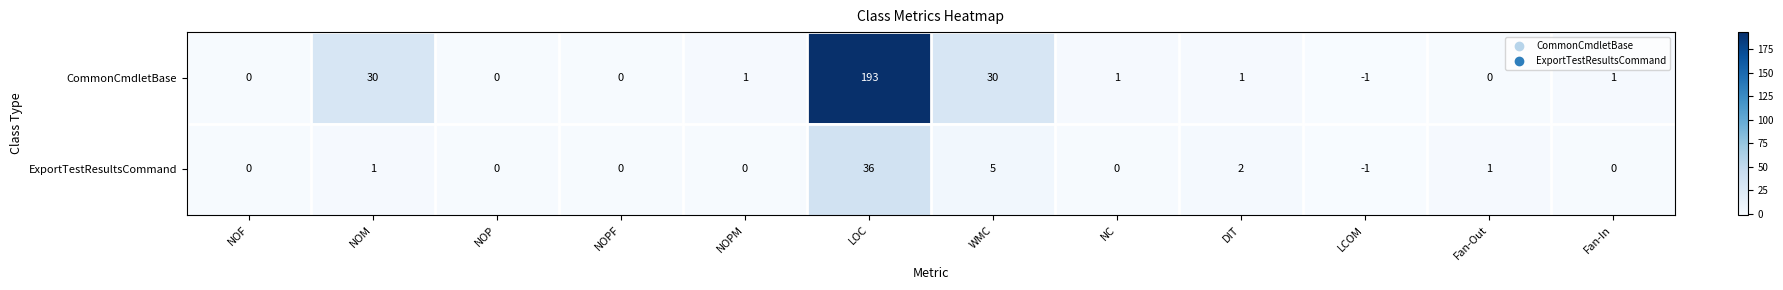

What is the smallest value displayed?

-1